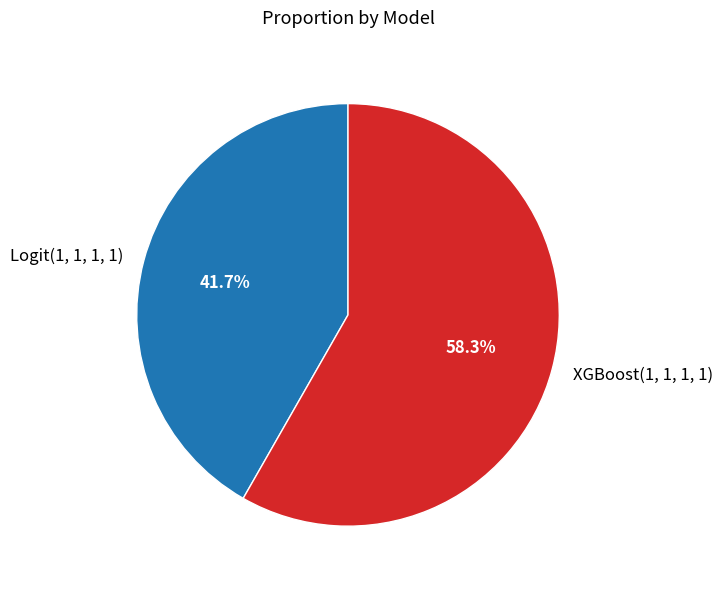

Which slice is the largest?

XGBoost(1, 1, 1, 1)